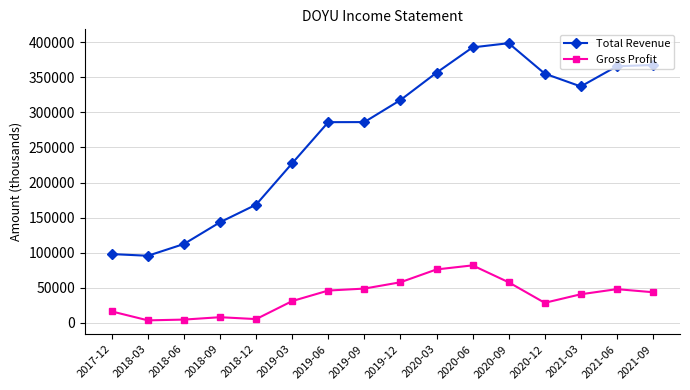

Rank the series by their maximum value, from lowest to highest.

Gross Profit, Total Revenue